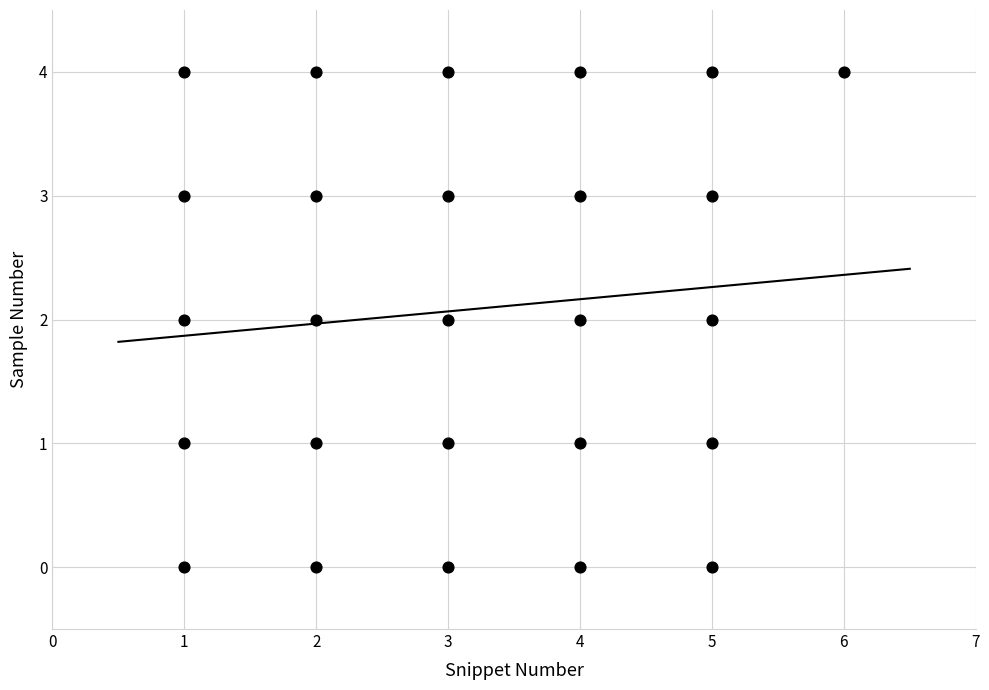

What is the range of Y values (max minus min)?

4